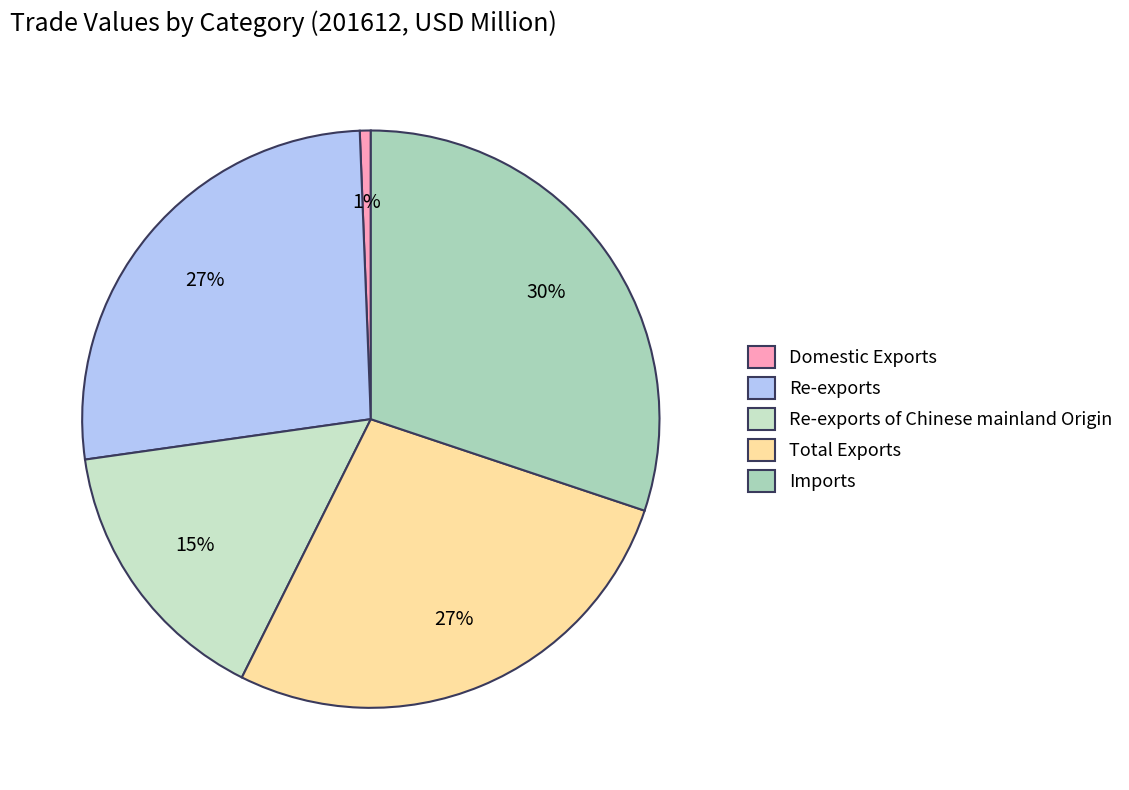

Is it true that Re-exports is 33% of the pie?

False